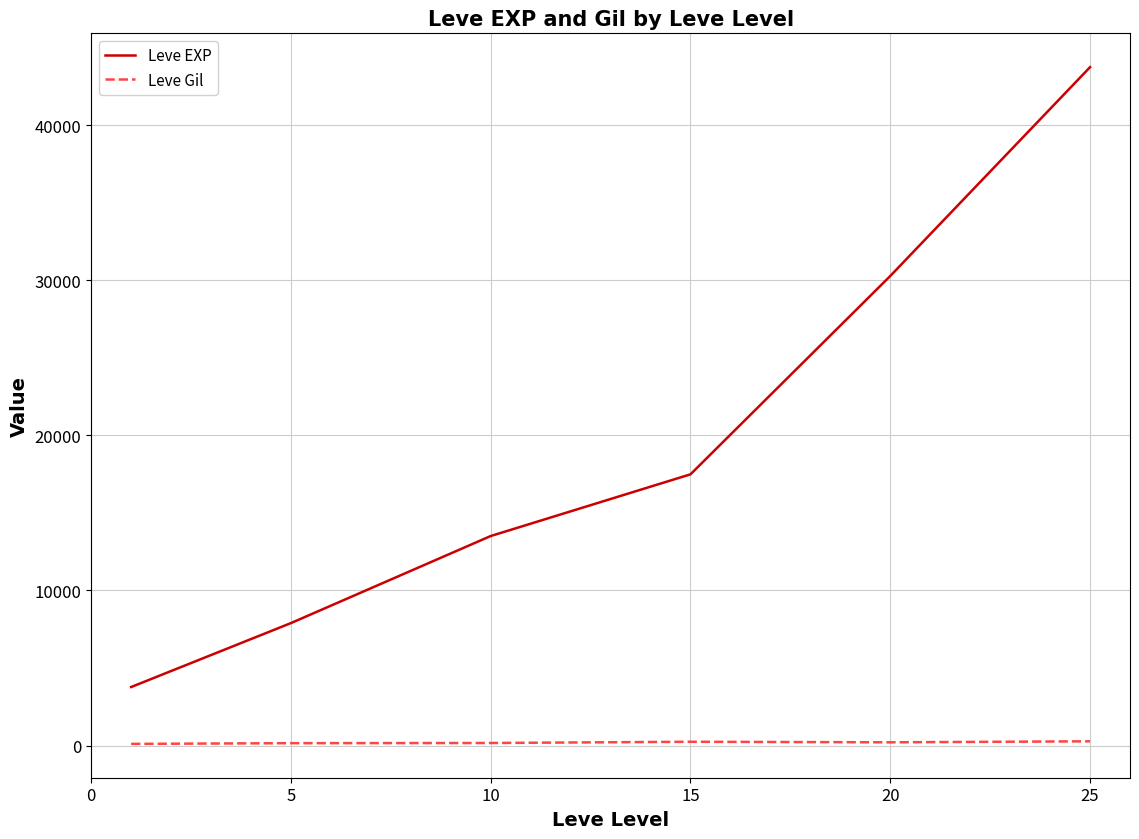

What is the sum of all Leve Gil values?

1184.6